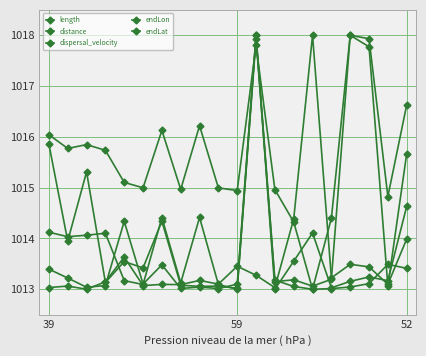

How many values in the endLon series are below 1014?

10